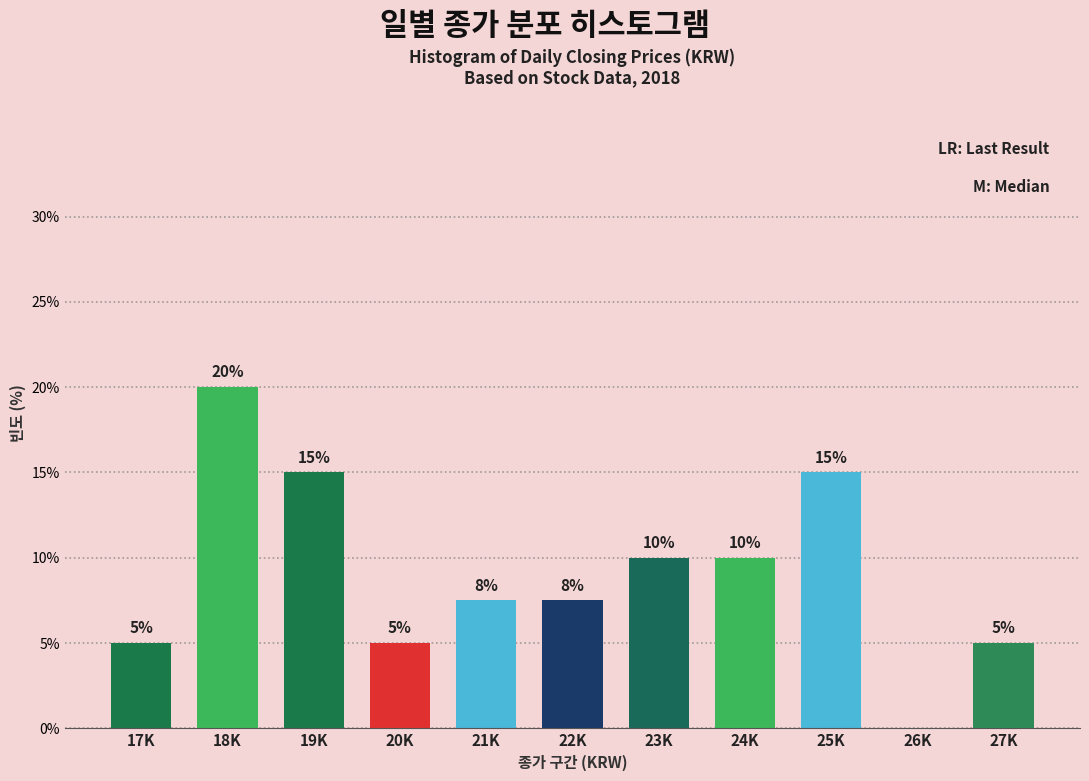

What is the greatest value displayed?

20.0